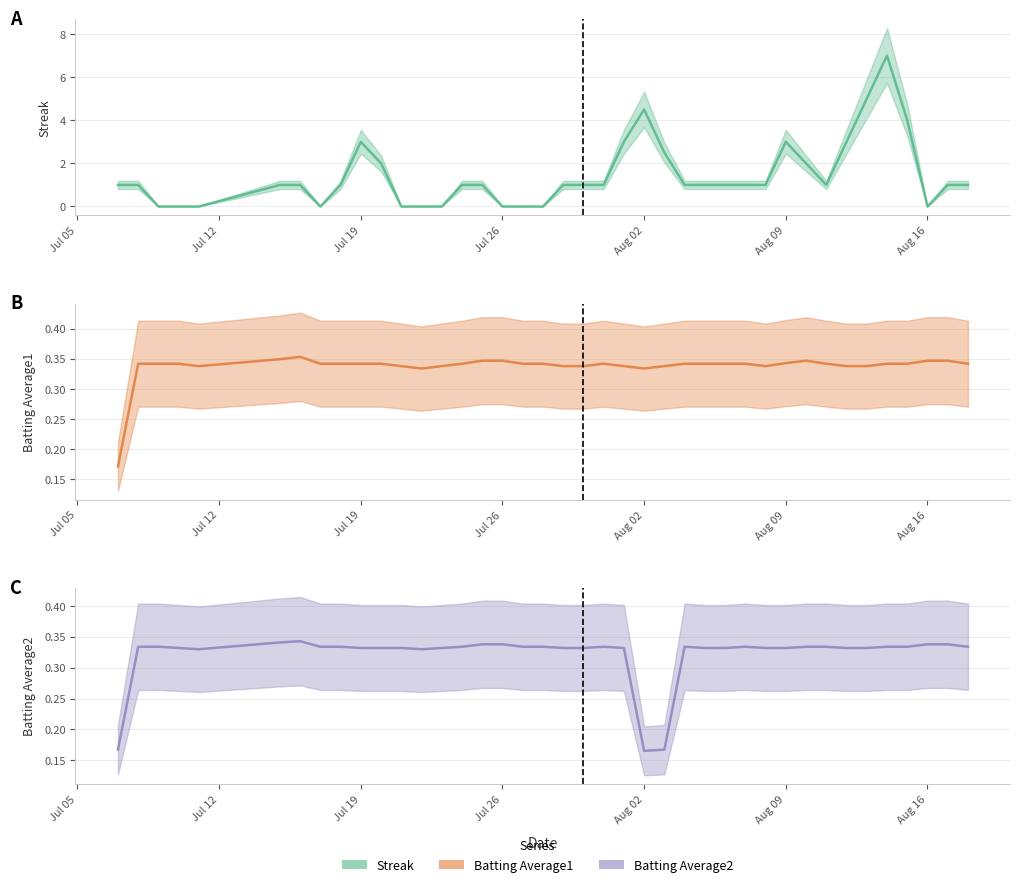

True or false: Streak has more than 0 interior local peaks.

True